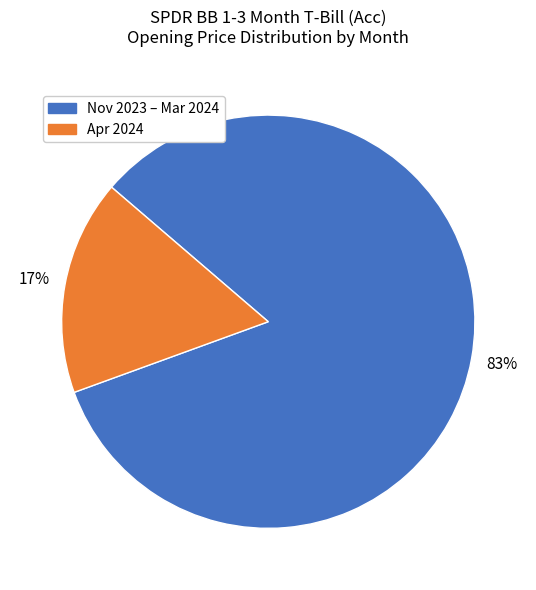

To the nearest percent, what is the average slice percentage?

50%